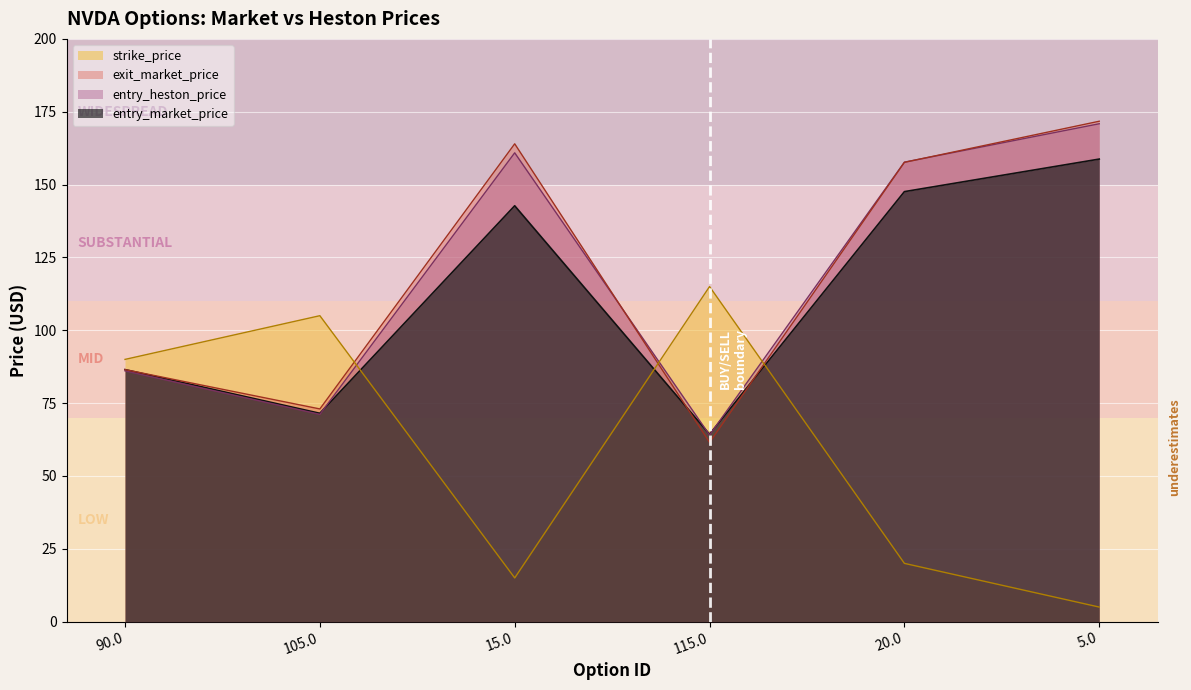

What is the lowest value of the exit_market_price series?

61.5